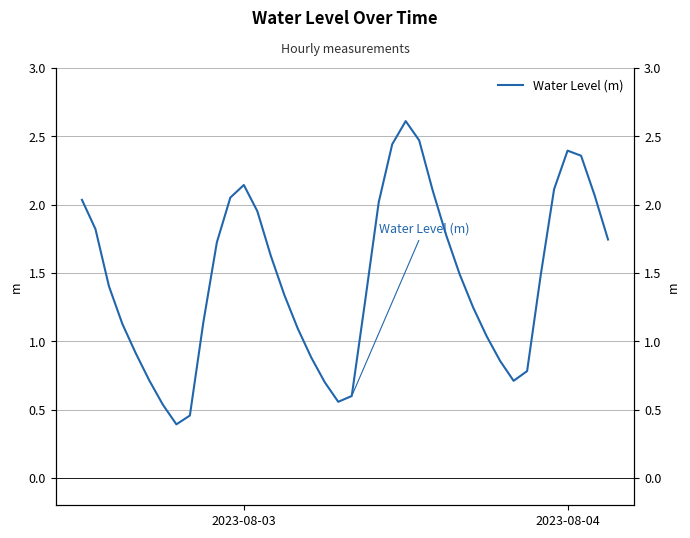

Is it true that the value at 11 is 2.1?

True